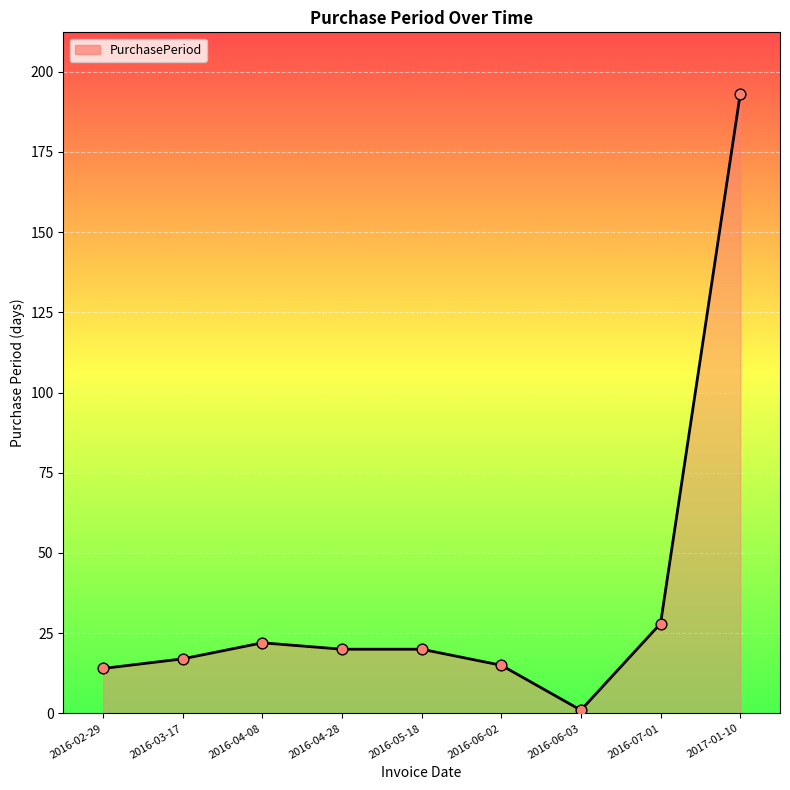

Which has a higher value, 2017-01-10 or 2016-02-29?

2017-01-10